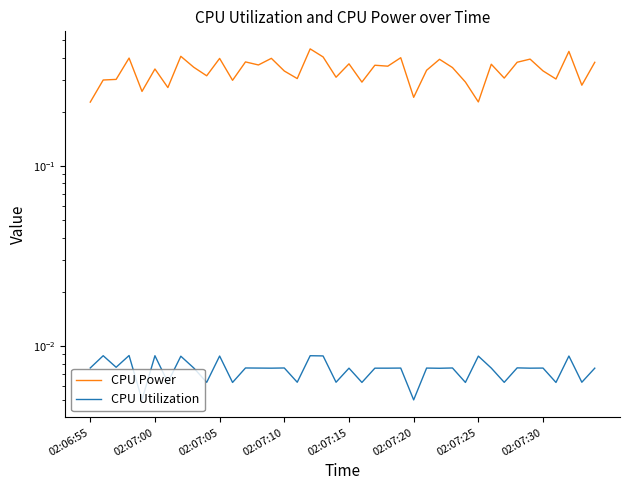

Is the value of CPU Power at 34 greater than the value of CPU Utilization at 18?

Yes